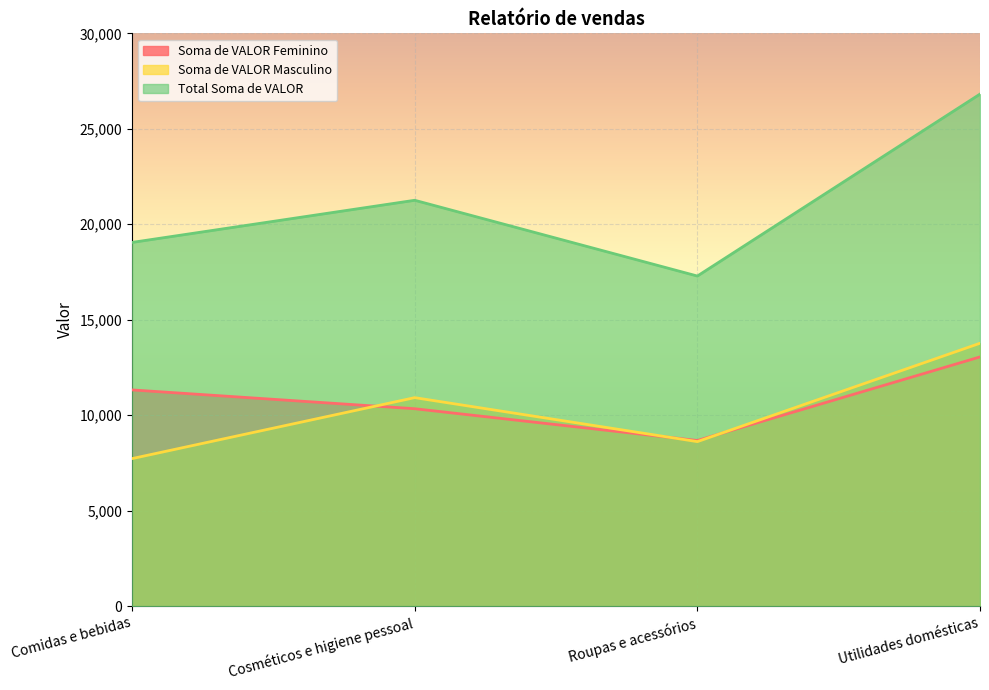

Count the number of data series in this chart.

3